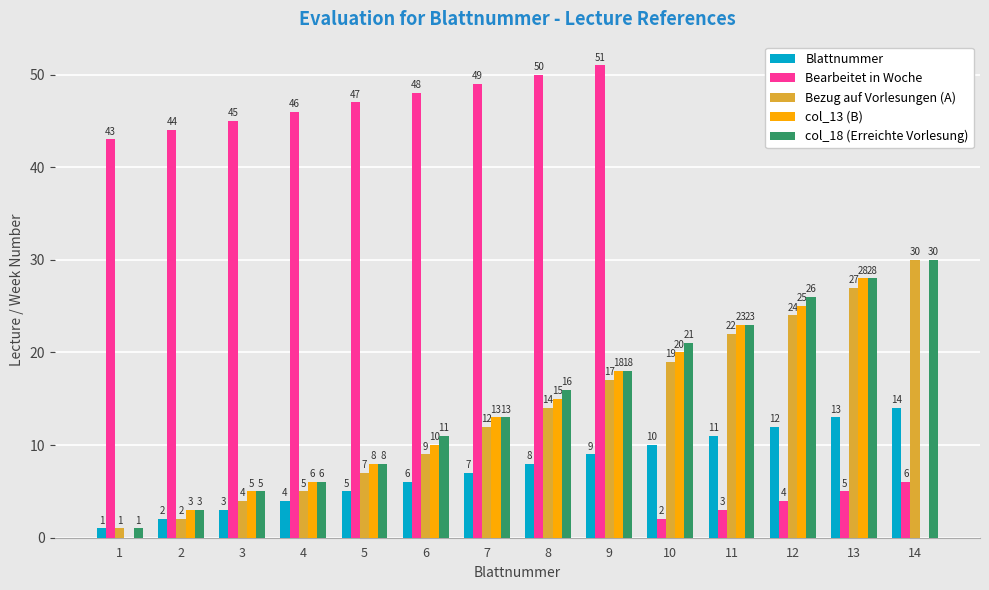

Which series has the largest range (max minus min)?

Bearbeitet in Woche